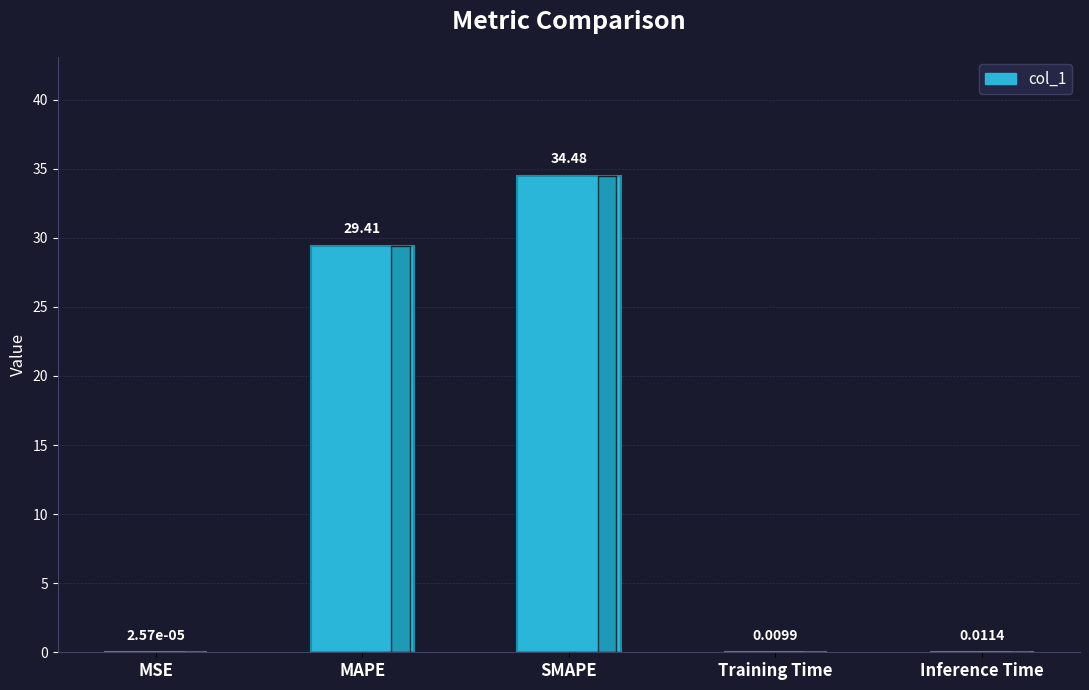

Does the chart contain stacked bars?

No